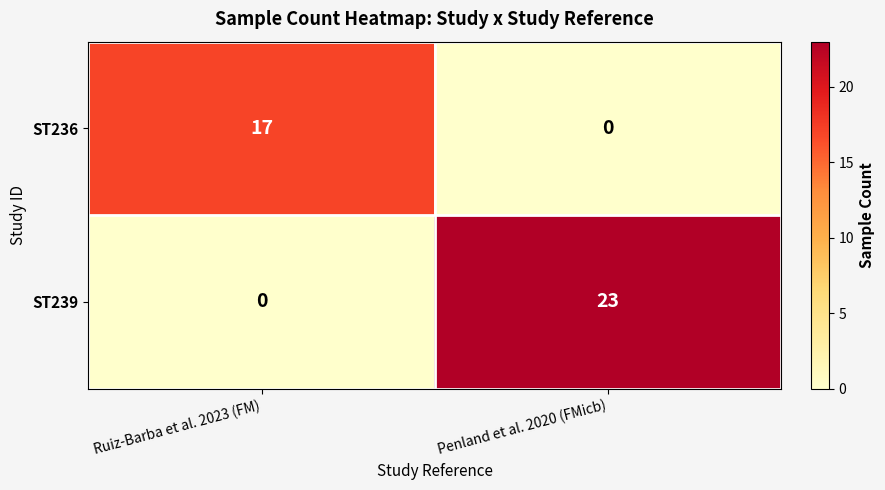

What is the difference between the ST236 values at Penland et al. 2020 (FMicb) and Ruiz-Barba et al. 2023 (FM)?

17